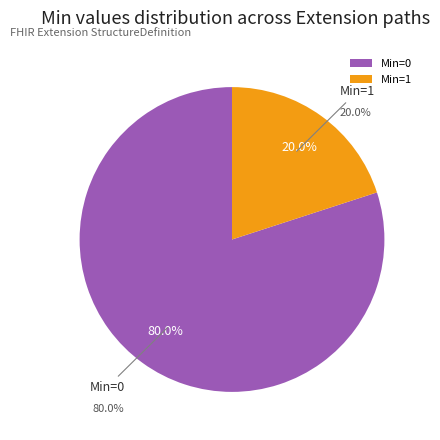

The Extension.id slice represents 1% of the pie. True or false?

False